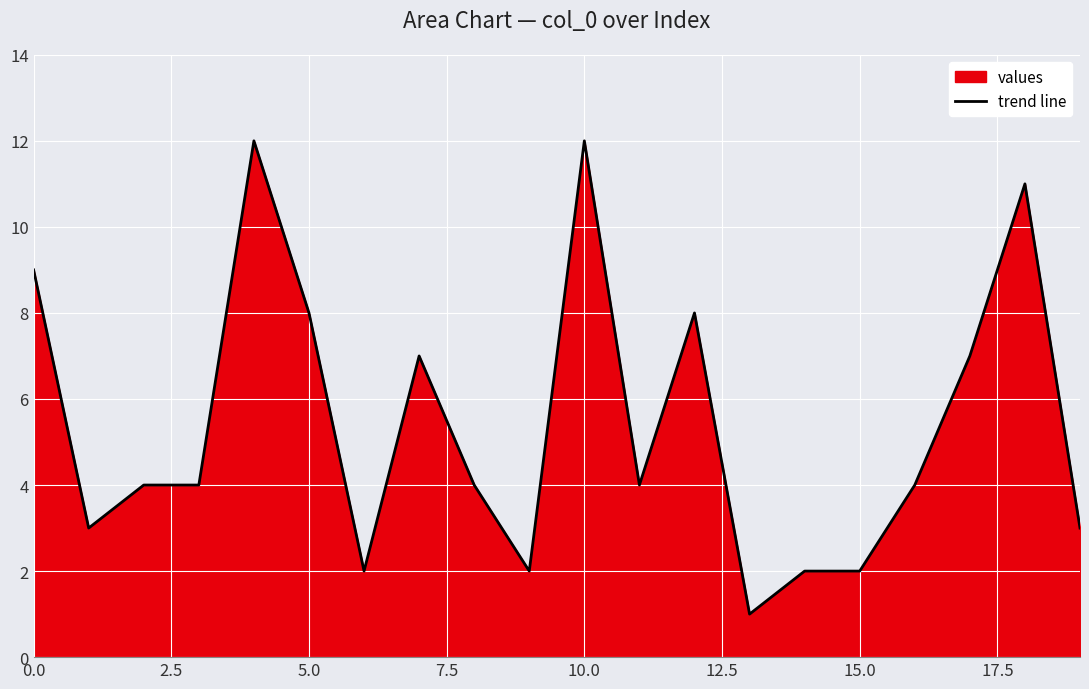

True or false: there are more than 1 points higher than both neighbors.

True